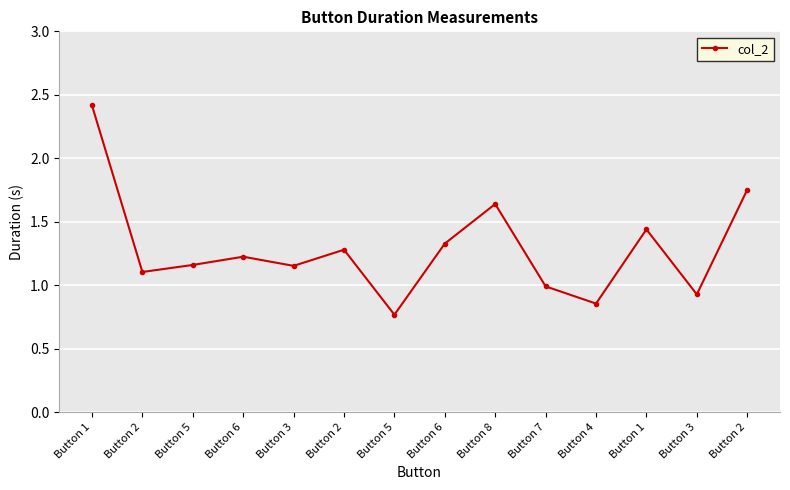

Reading left to right, extract all data points from this chart.

2.4	1.1	1.2	1.2	1.2	1.3	0.8	1.3	1.6	1.0	0.9	1.4	0.9	1.8